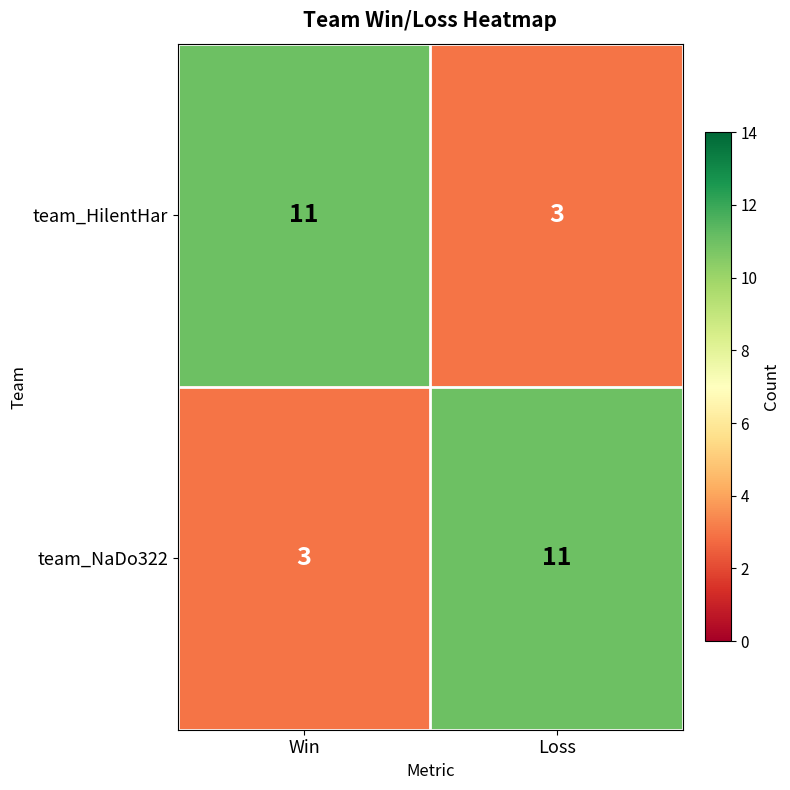

The value of team_NaDo322 at Loss is 2. True or false?

False